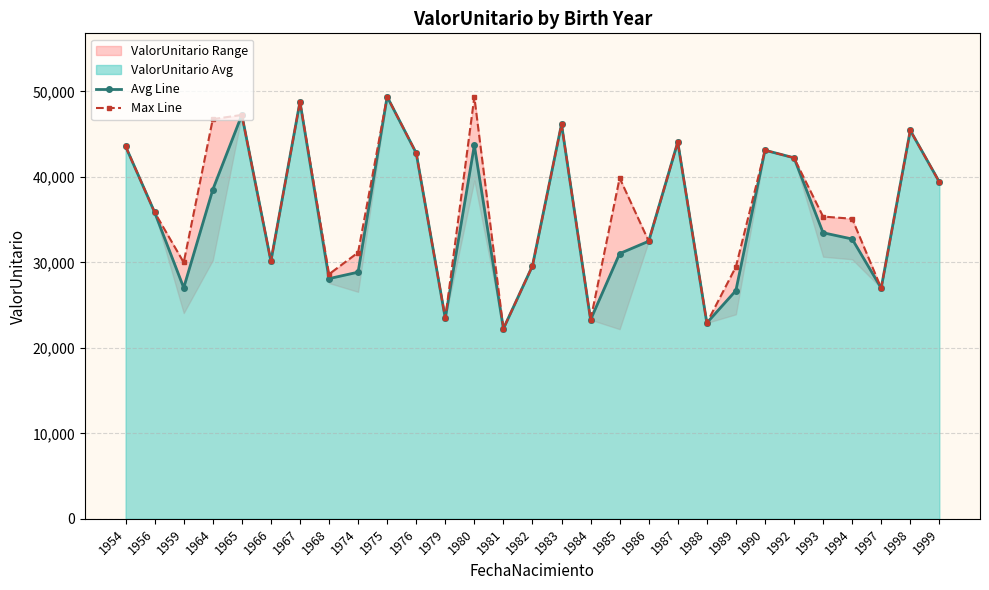

List the series in order of their peak value, lowest first.

Avg Line, Max Line